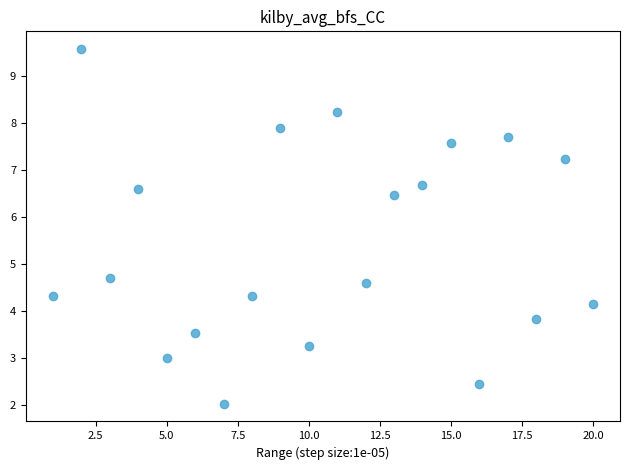

What is the range of Y values (max minus min)?

7.6